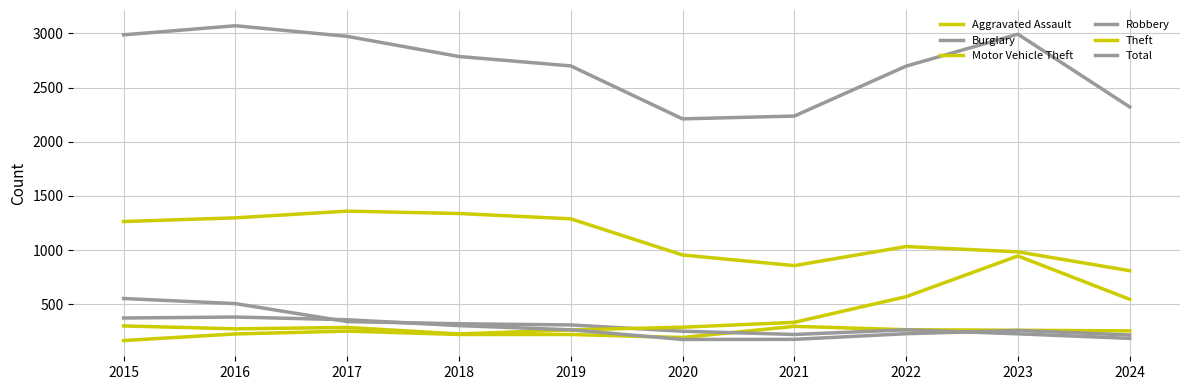

Does the chart have visible grid lines?

Yes